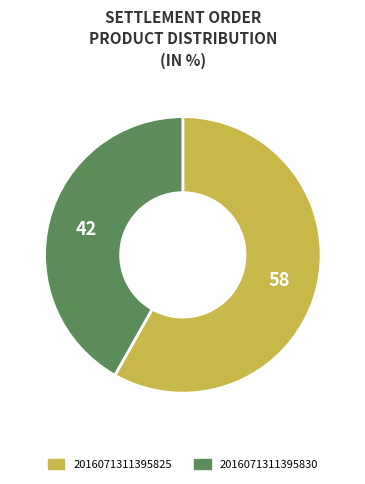

Is it true that 2016071311395825 is 58% of the pie?

True